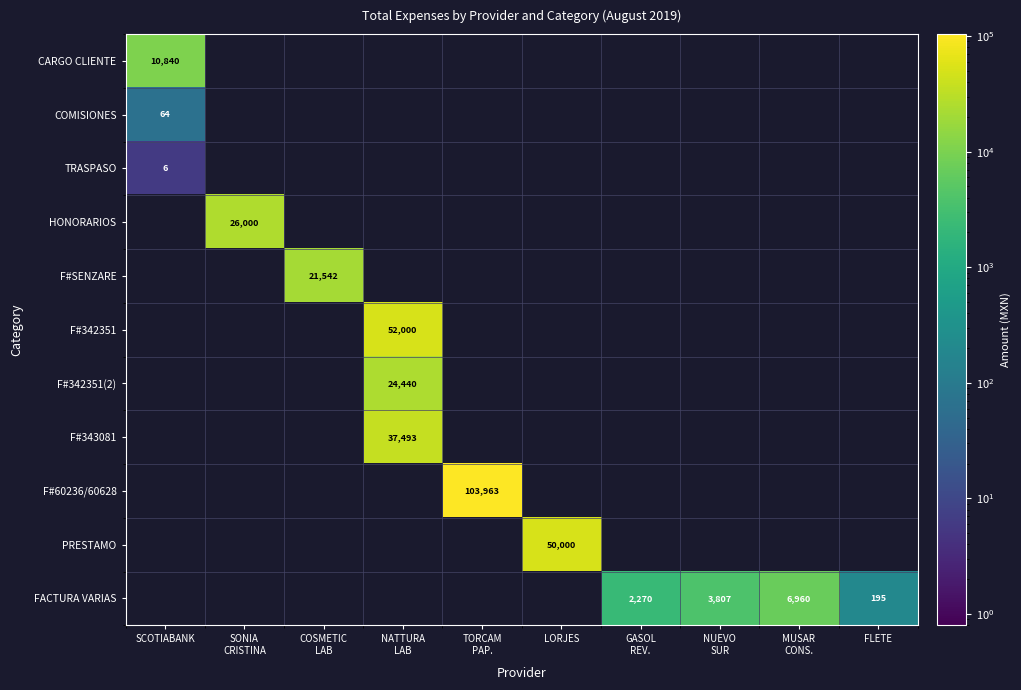

Between SONIA
CRISTINA and LORJES, which is larger?

LORJES